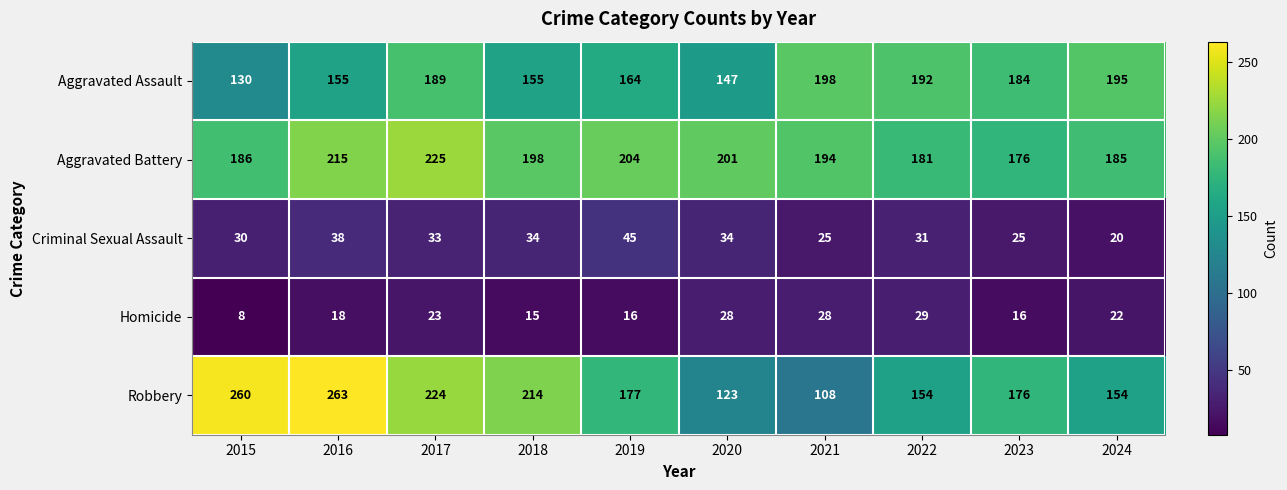

At 2022, list the series in order from largest to smallest.

Aggravated Assault, Aggravated Battery, Robbery, Criminal Sexual Assault, Homicide